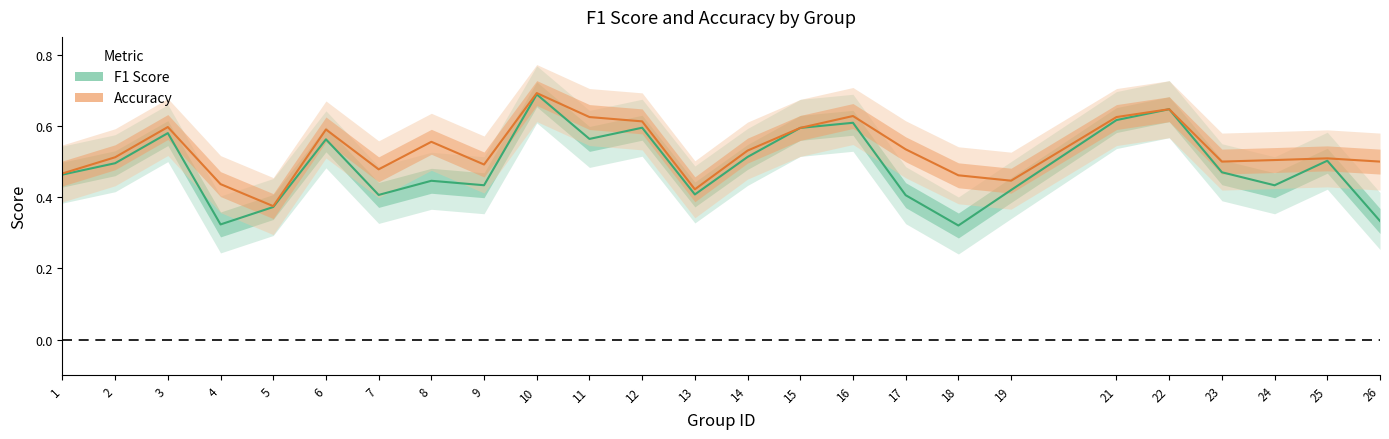

The f1 series shows 0.5 at 14. True or false?

True